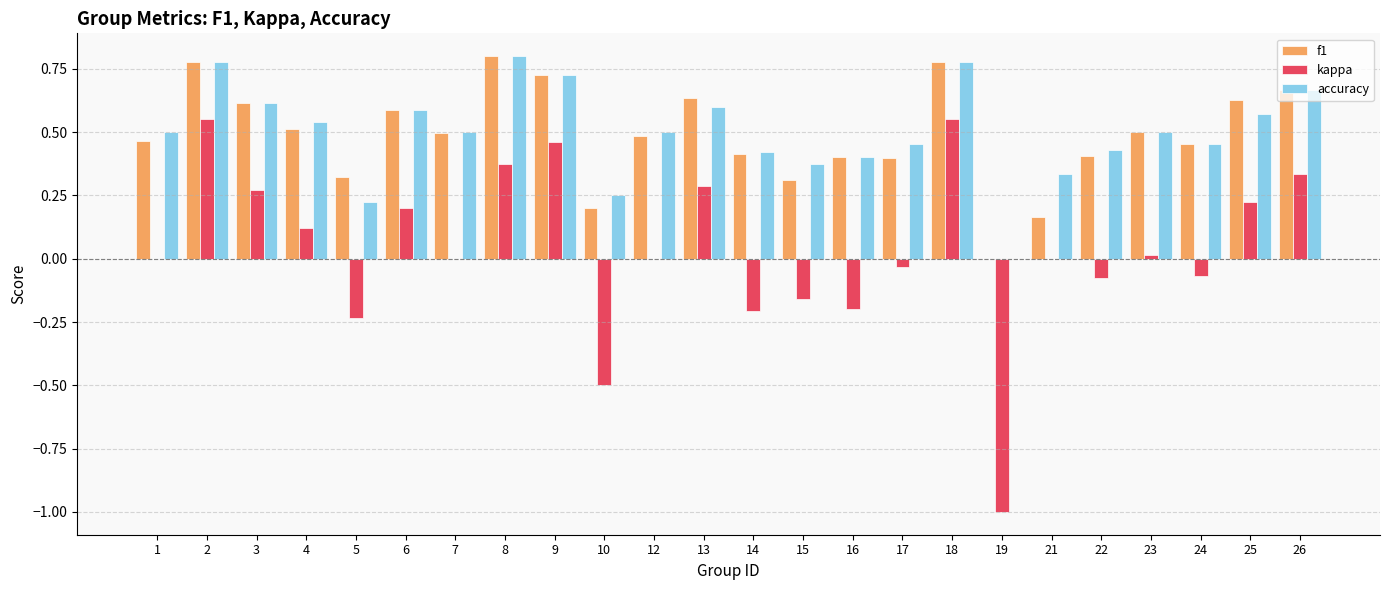

What is the total value across all series at 18?

2.1